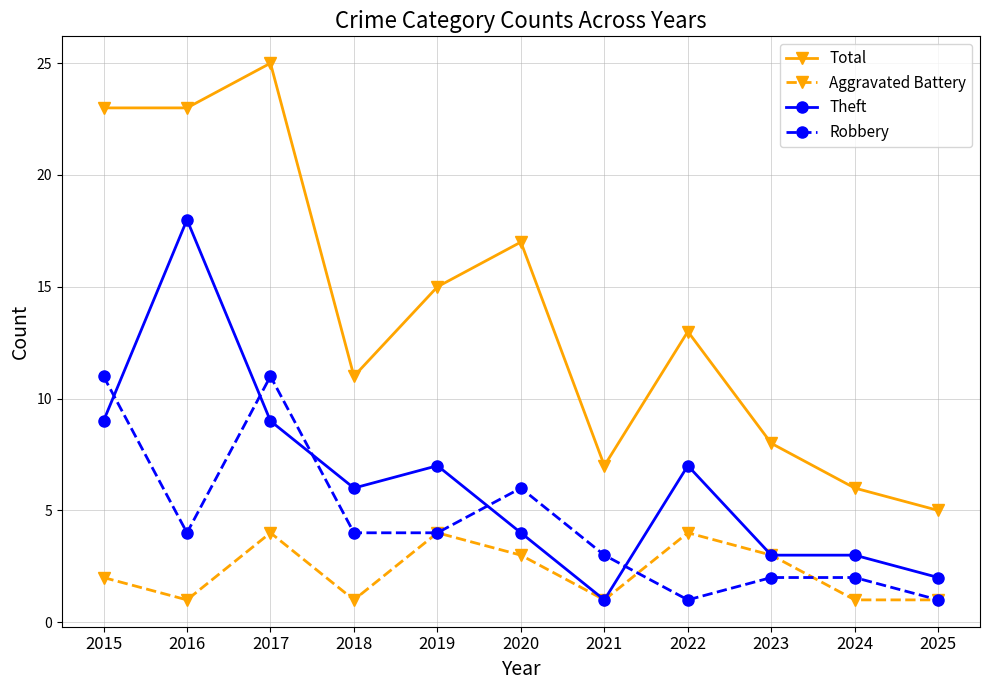

Which series has the largest range (max minus min)?

Total